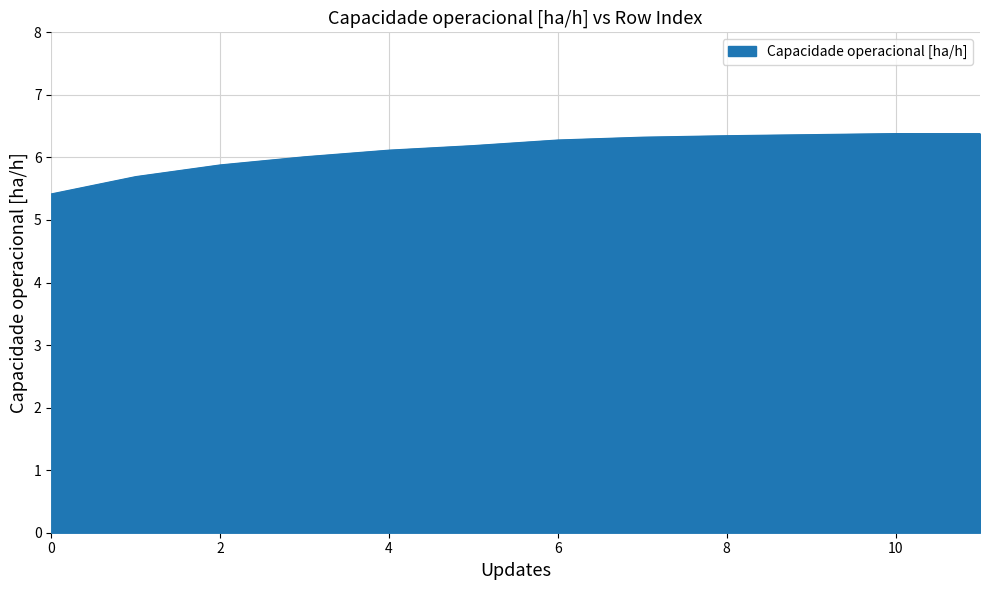

What is the maximum value shown in the chart?

6.4